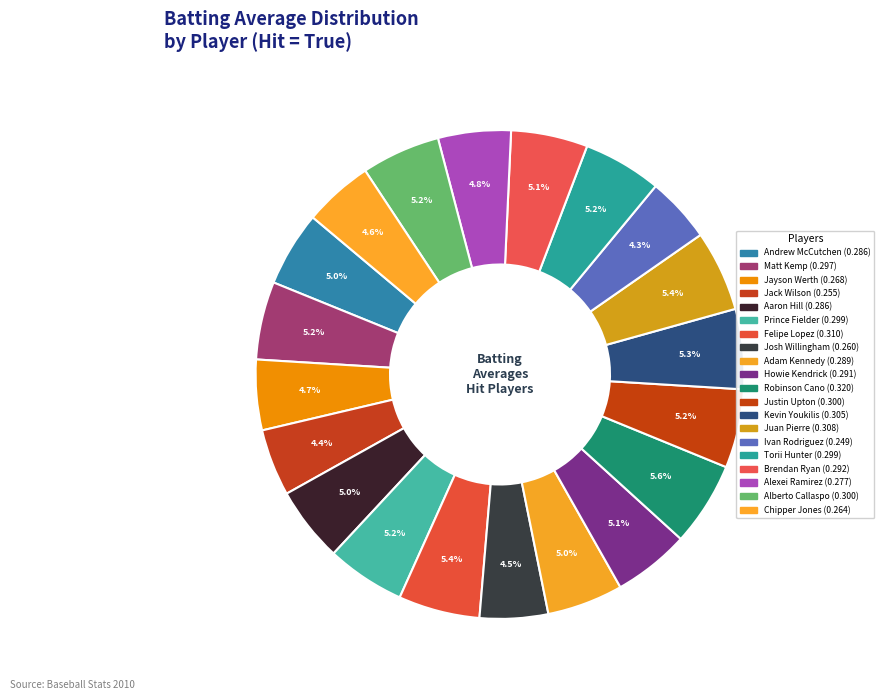

Rank the categories by value from lowest to highest.

Ivan Rodriguez, Jack Wilson, Josh Willingham, Chipper Jones, Jayson Werth, Alexei Ramirez, Andrew McCutchen, Aaron Hill, Adam Kennedy, Howie Kendrick, Brendan Ryan, Matt Kemp, Prince Fielder, Torii Hunter, Justin Upton, Alberto Callaspo, Kevin Youkilis, Juan Pierre, Felipe Lopez, Robinson Cano